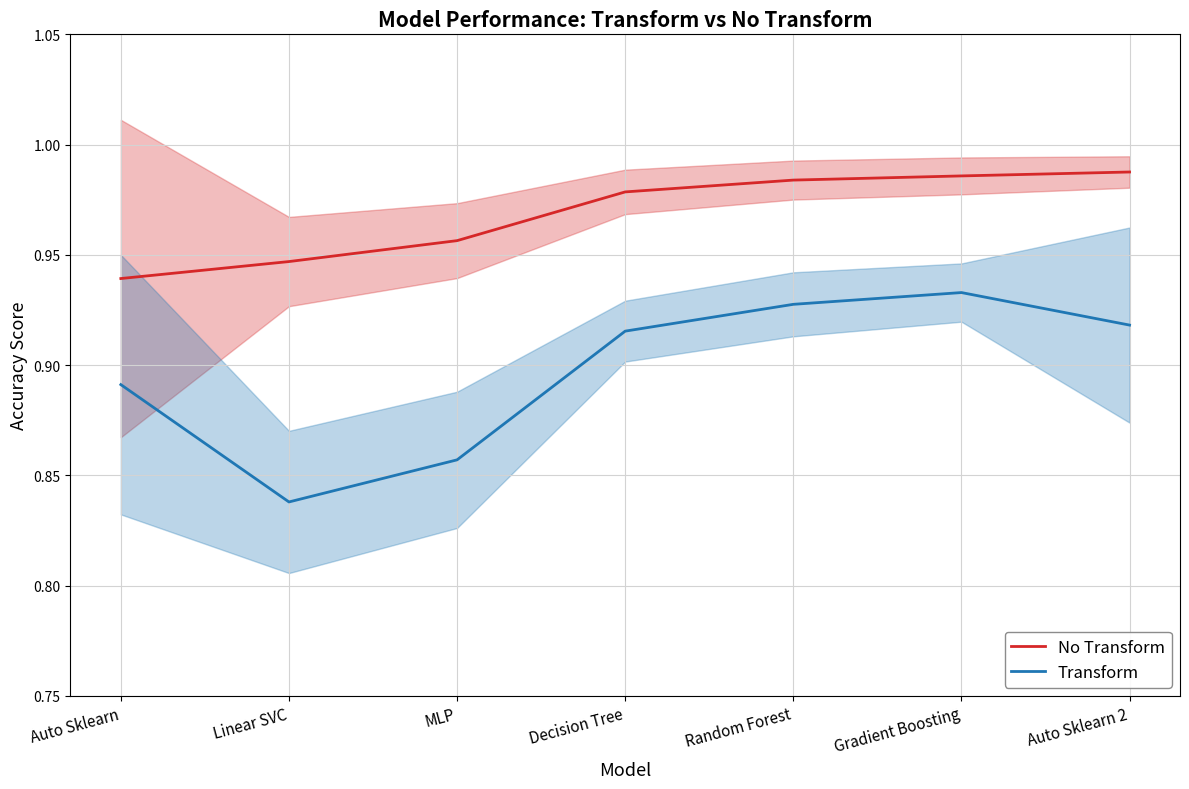

Where is the first local maximum for Transform?

Gradient Boosting